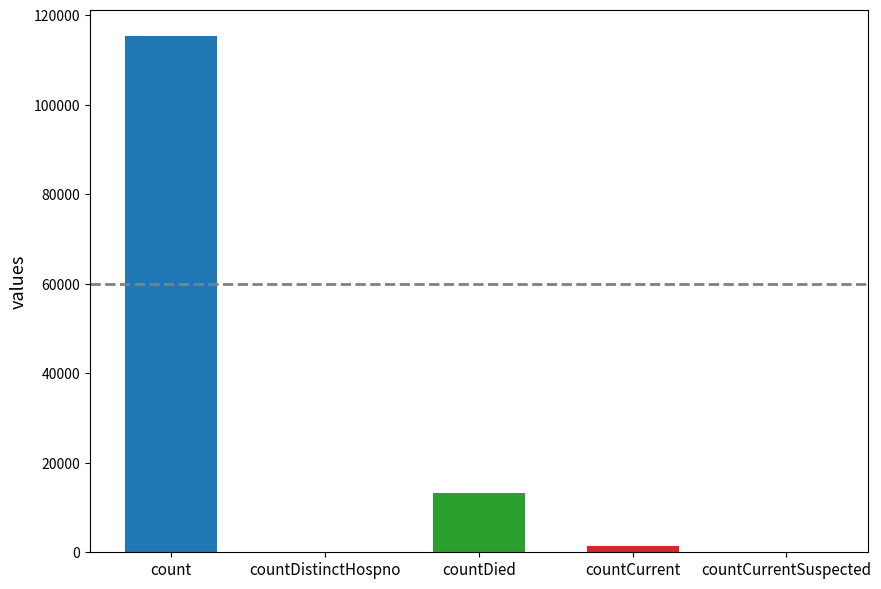

Reading left to right, what are all the values shown in this chart?

115379	0	13343	1383	0